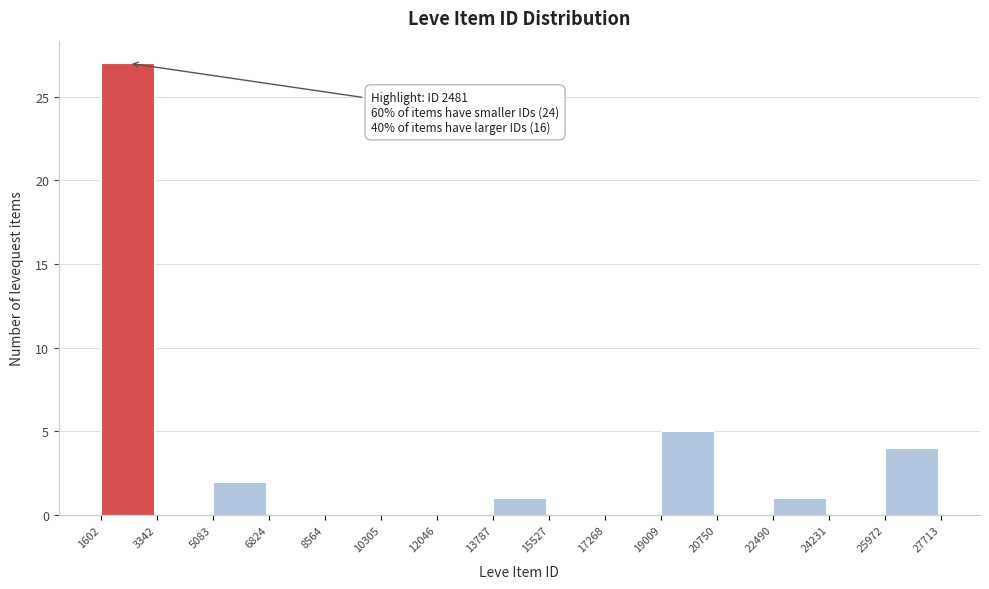

Over which range of the x-axis is the bar tallest?

1602 to 3342